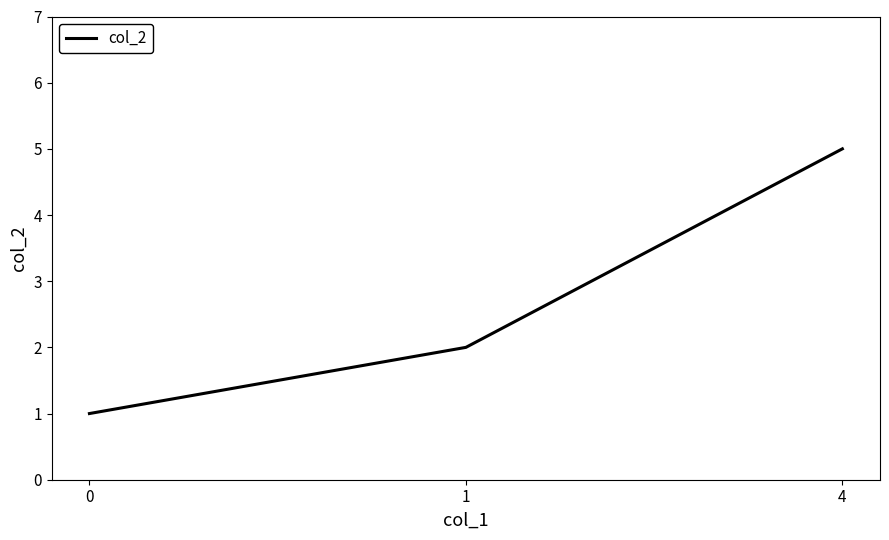

What is the sum of the values at 1 and 0?

3